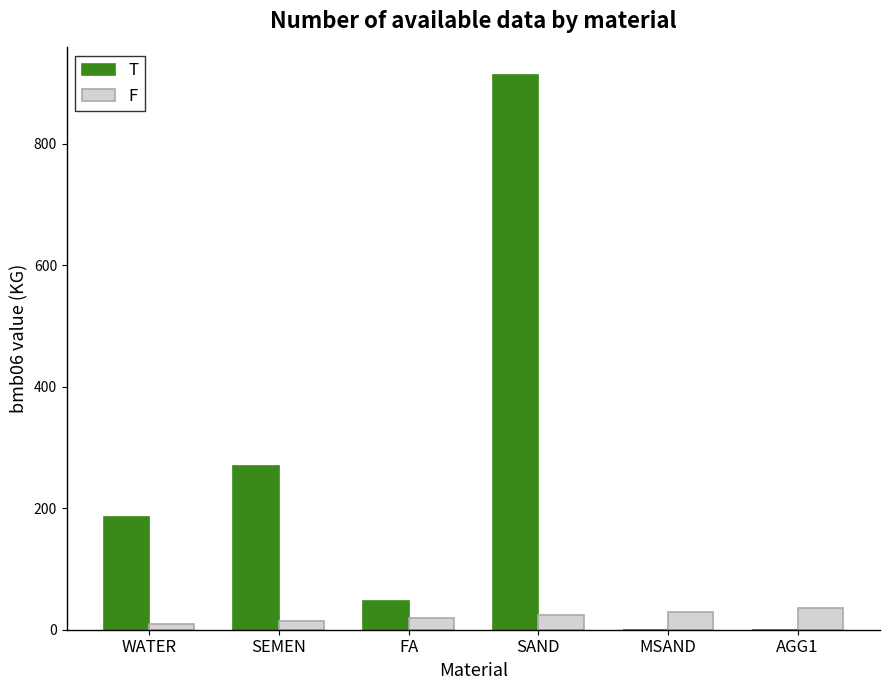

How many distinct data groups are displayed?

2